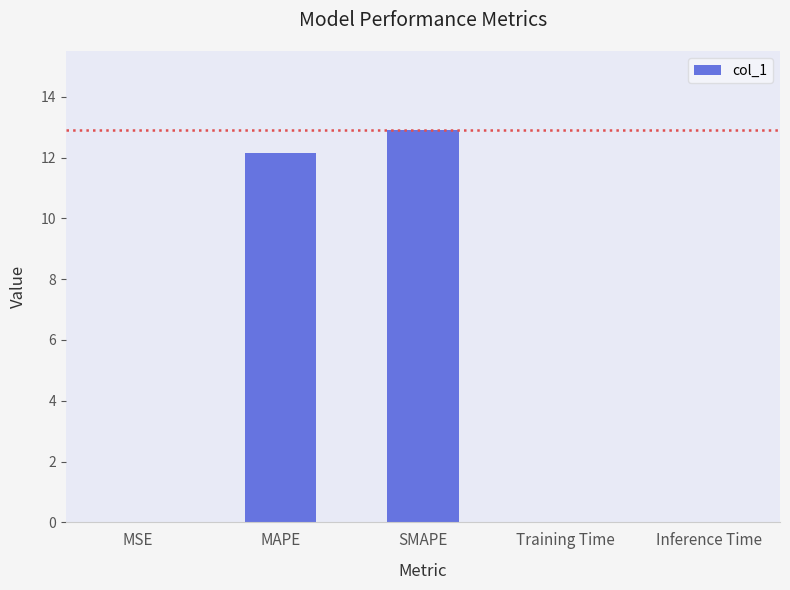

What is the sum of all values?

25.1